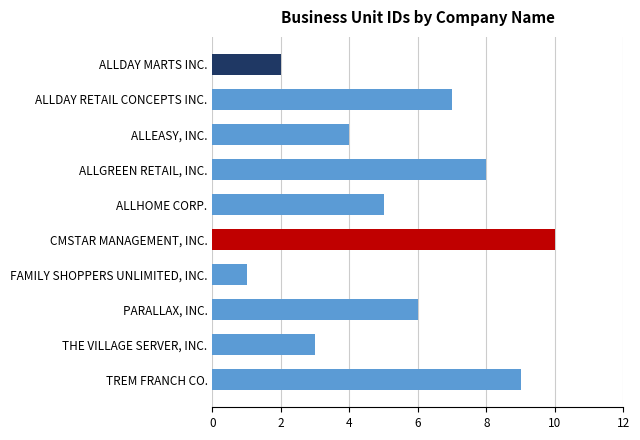

What is the sum of the values at ALLDAY RETAIL CONCEPTS INC. and PARALLAX, INC.?

13